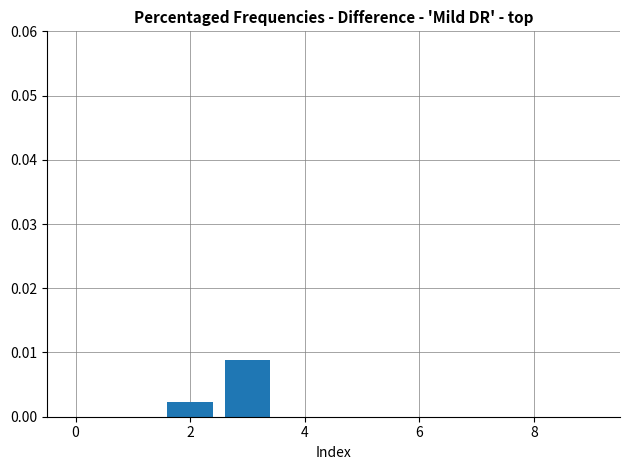

How many bars are there in total?

2